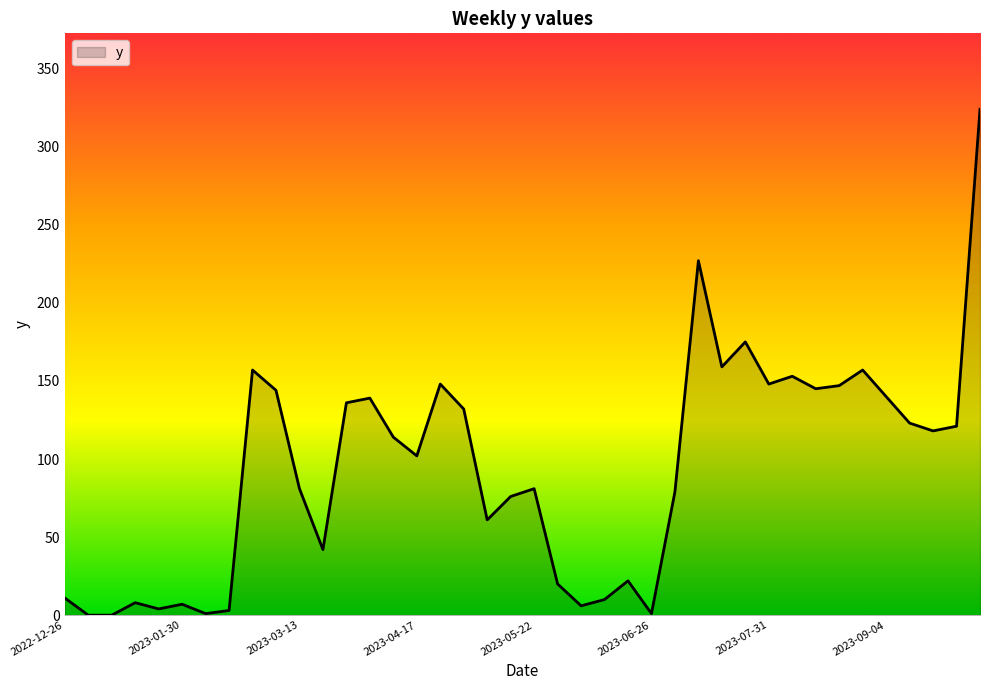

What is the difference between the maximum and minimum values?

324